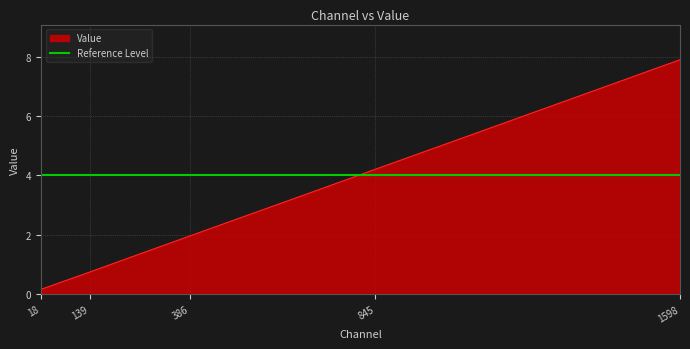

Which category has the highest value in the Value series?

1598